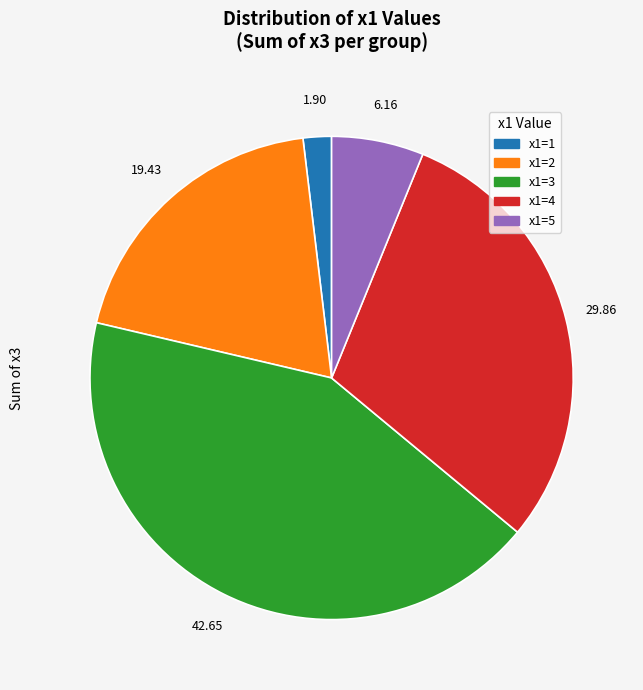

Is there a majority slice in this chart?

No